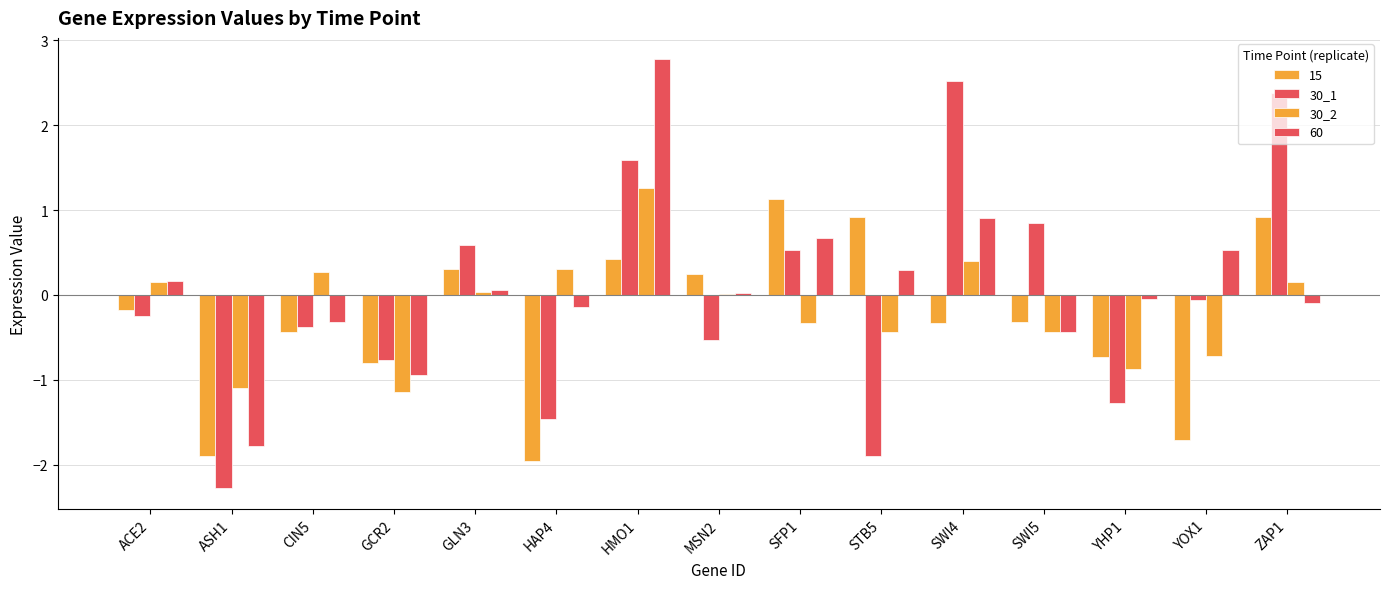

Which series has the widest spread of values?

30_1